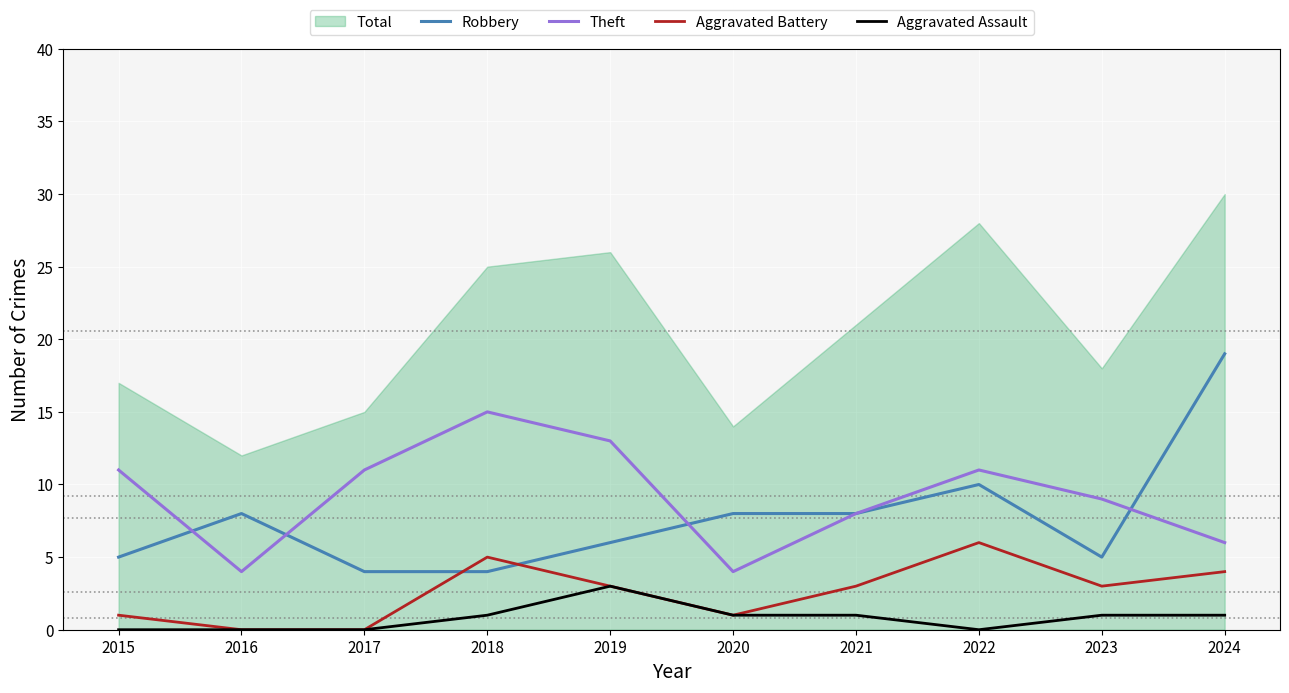

The value of Aggravated Battery at 2022 is 6. True or false?

True